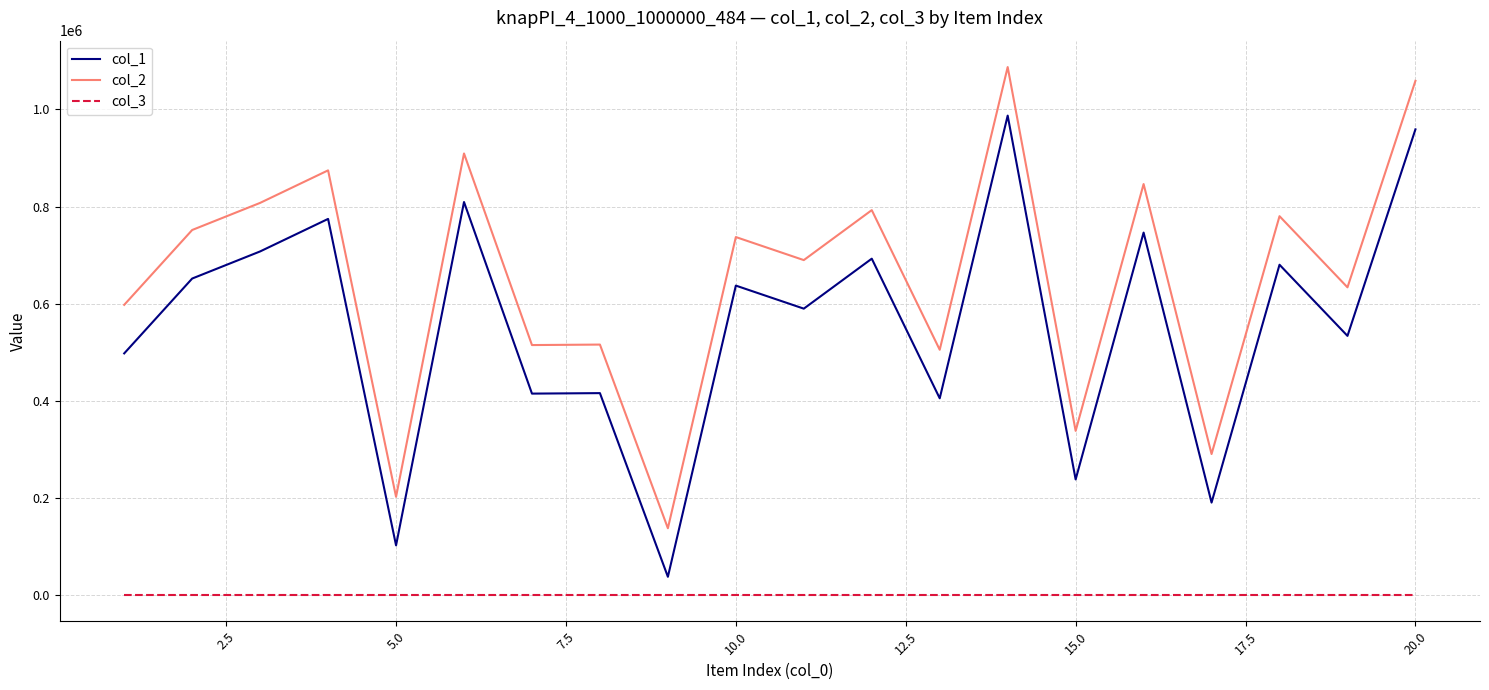

At how many categories does at least one series exceed 762582?

8